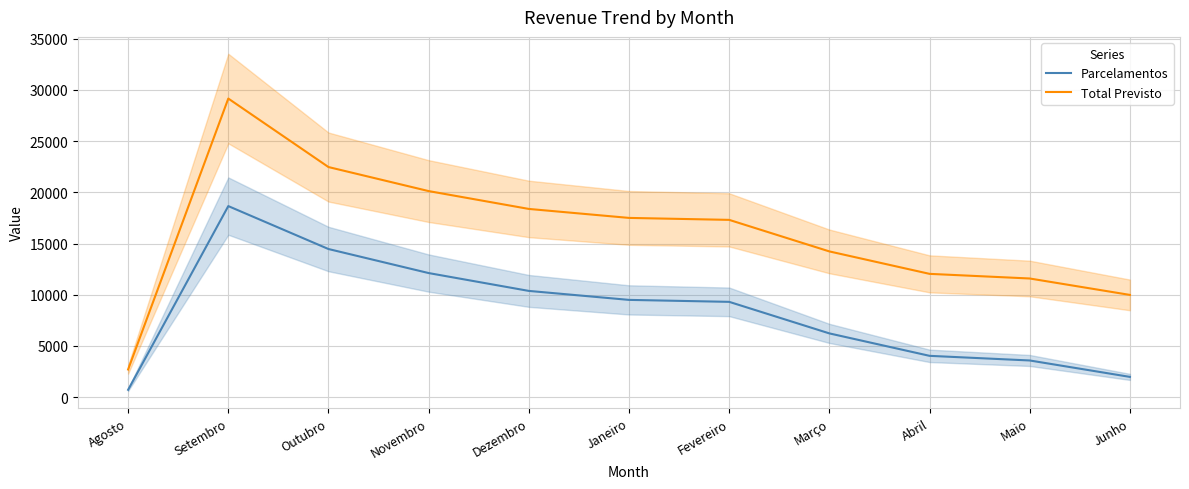

The value of Total Previsto at Fevereiro is 17305.8. True or false?

True